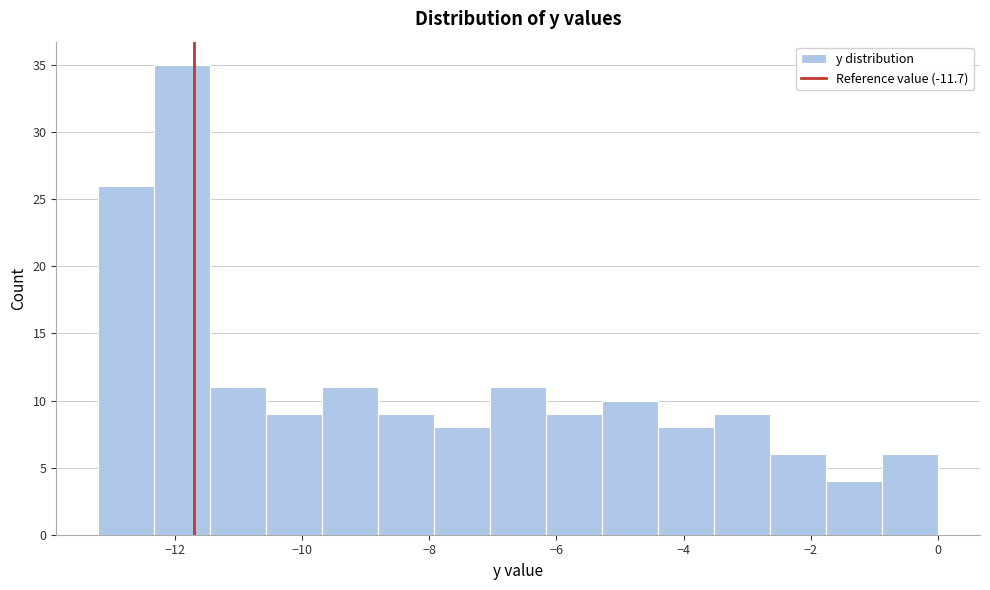

How tall is the bar that spans -6.16 to -5.28 on the x-axis? Neither the bar edges nor the heights are printed on the chart, so give them approximately, as read against the axes.

9